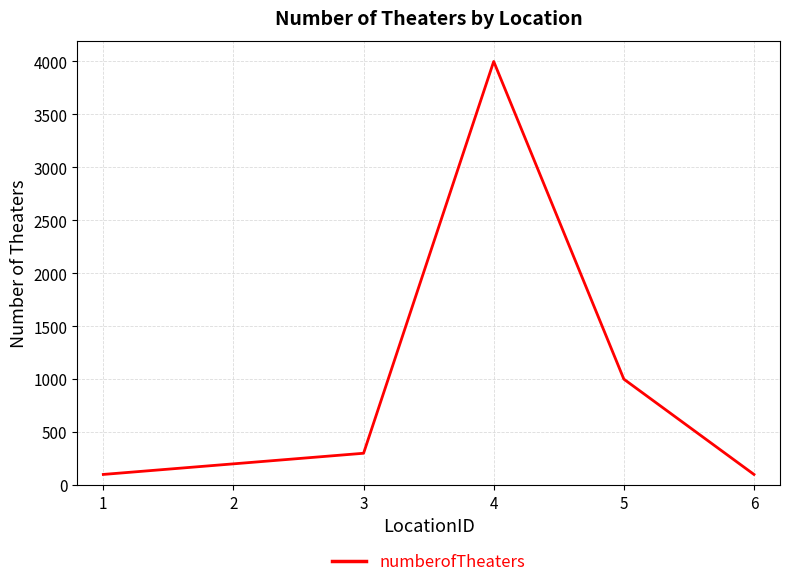

Is it true that the value at 6 is 100?

True